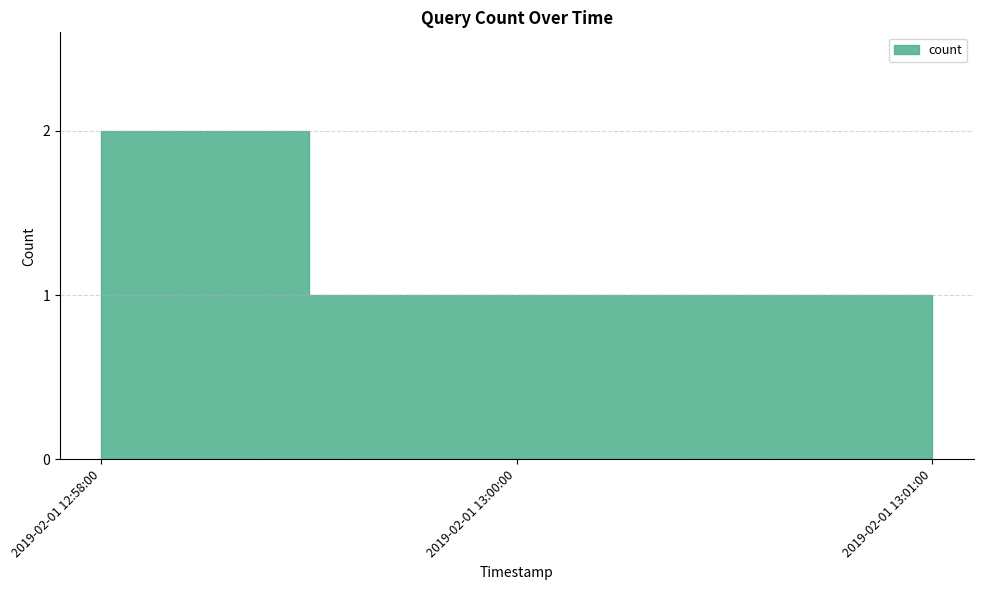

What is the smallest value displayed?

1